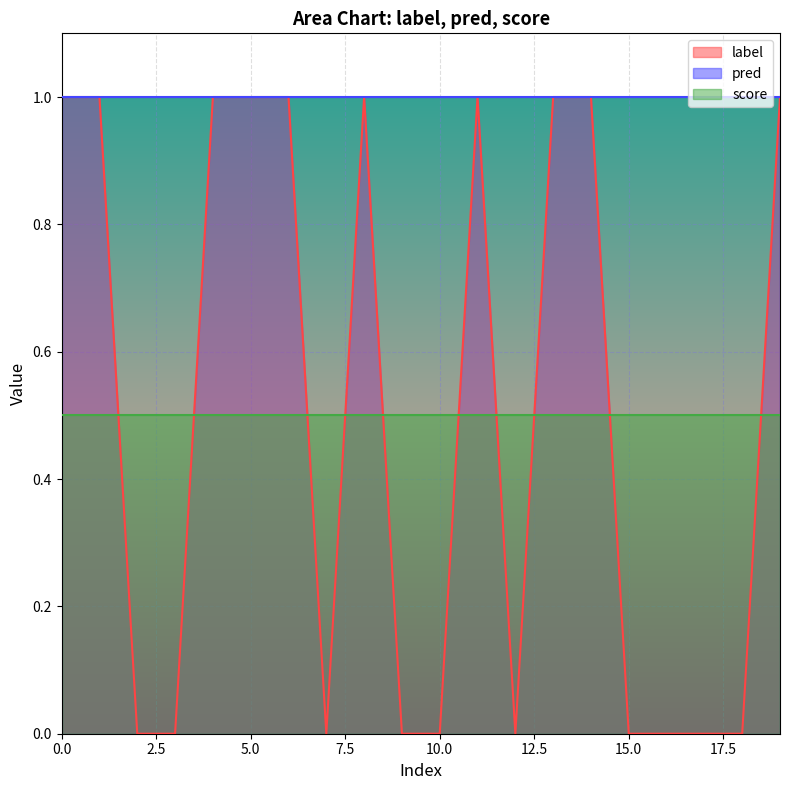

What is the average value of the score series?

0.5